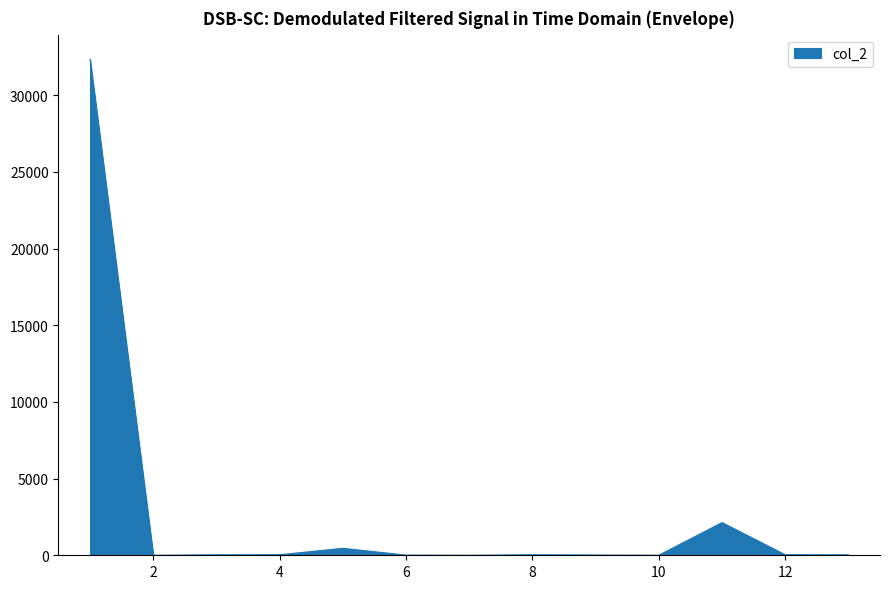

What is the greatest value displayed?

32341